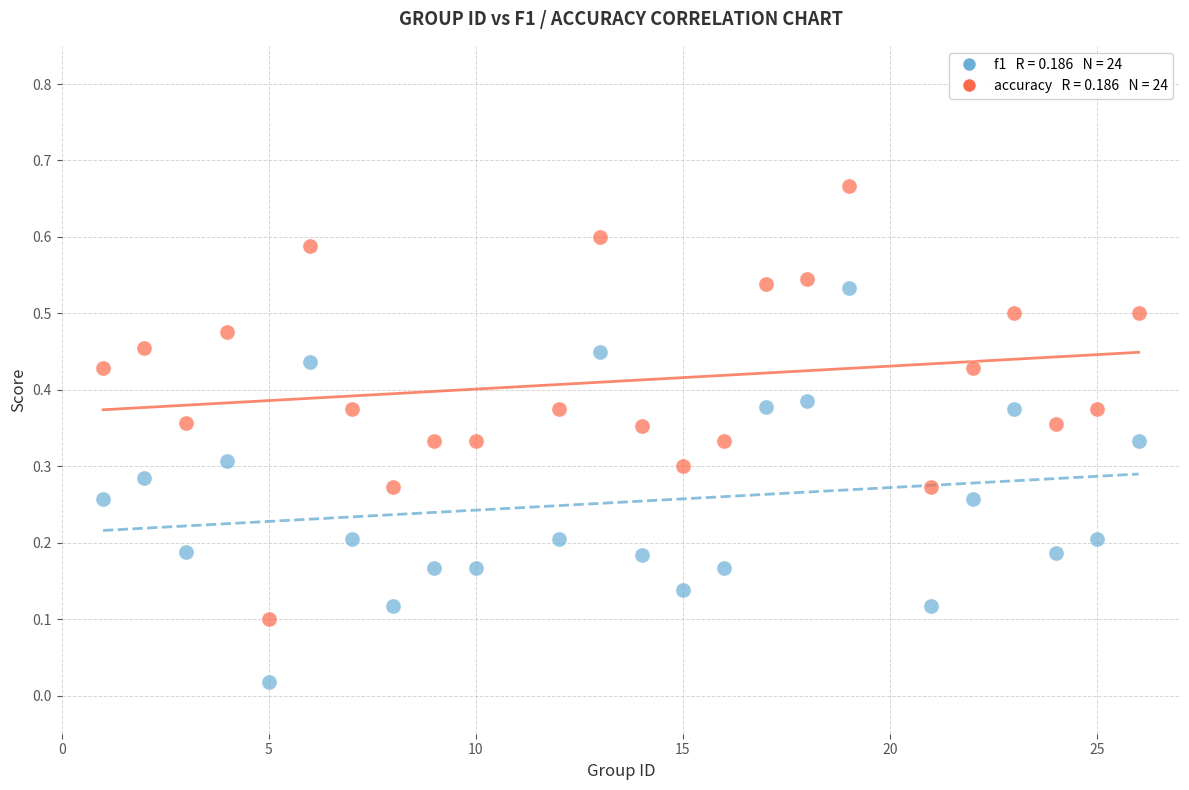

Across all data points, what is the range of X values (max minus min)?

25.0